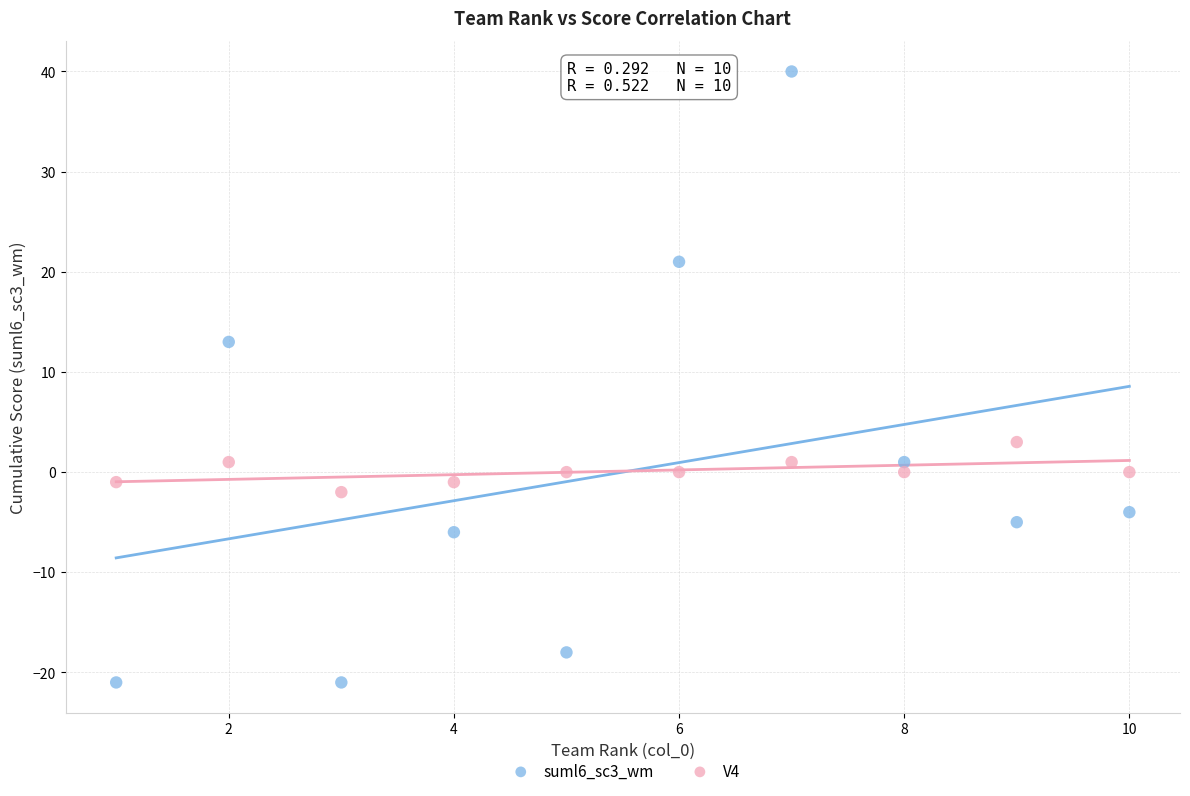

Which series reaches the maximum Y coordinate?

suml6_sc3_wm